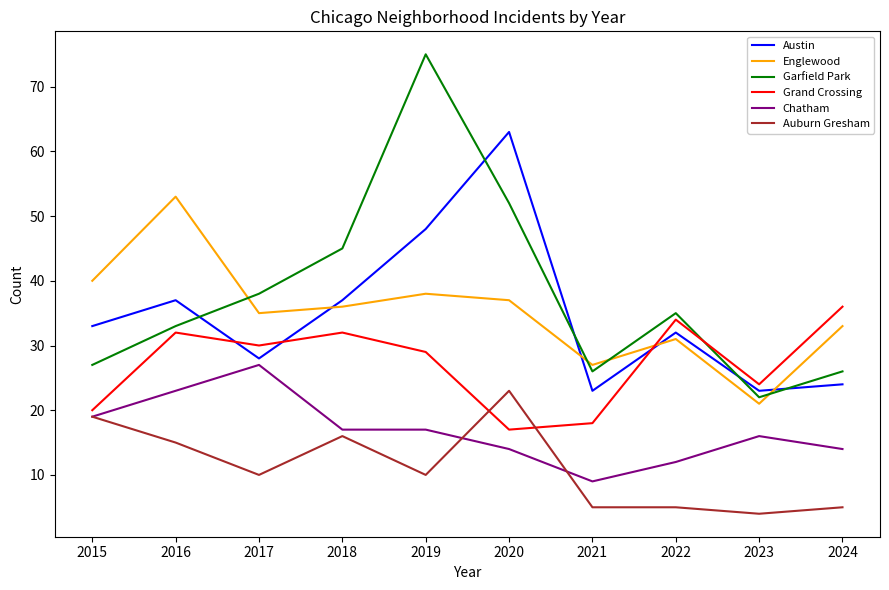

Rank the series by their maximum value, from highest to lowest.

Garfield Park, Austin, Englewood, Grand Crossing, Chatham, Auburn Gresham